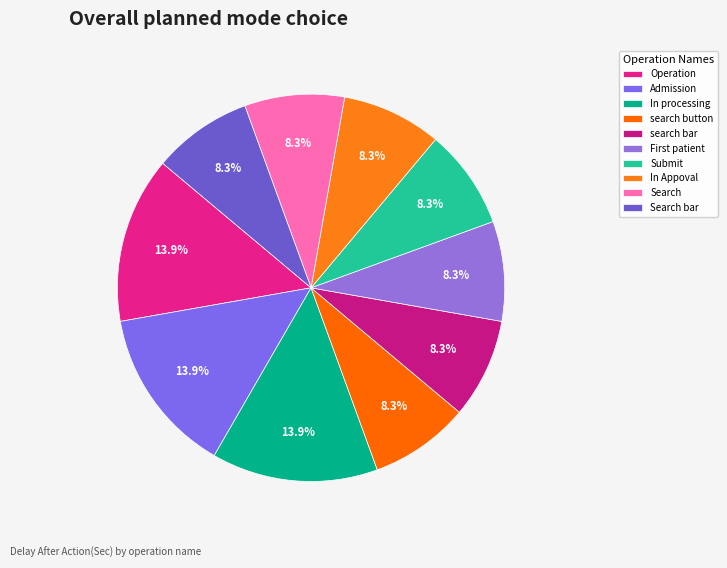

Do Operation and Submit together represent more than half of the pie?

No